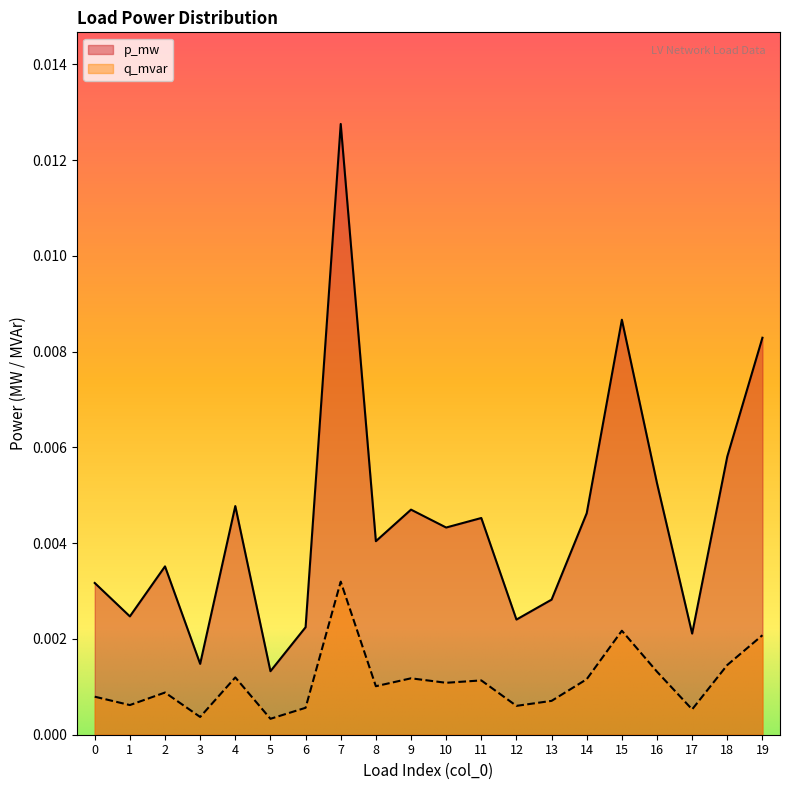

Does the chart have visible grid lines?

No